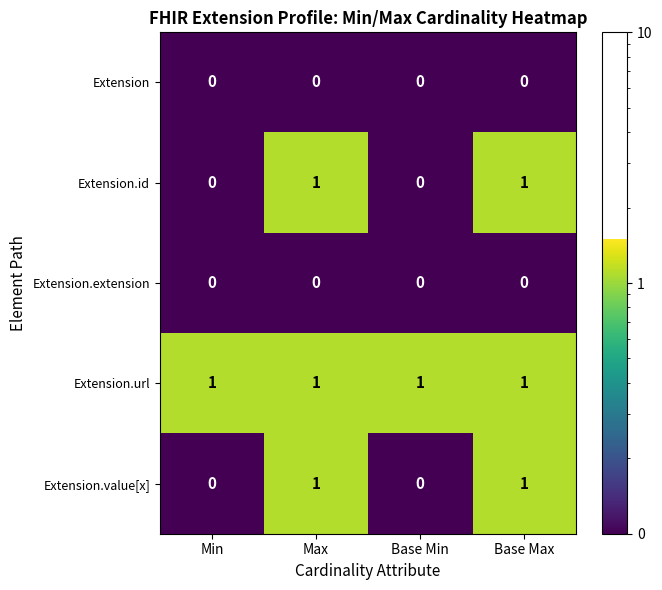

Reading right to left, transcribe all the data shown in this chart.

Extension: Base Max=0	Base Min=0	Max=0	Min=0
Extension.id: Base Max=1	Base Min=0	Max=1	Min=0
Extension.extension: Base Max=0	Base Min=0	Max=0	Min=0
Extension.url: Base Max=1	Base Min=1	Max=1	Min=1
Extension.value[x]: Base Max=1	Base Min=0	Max=1	Min=0